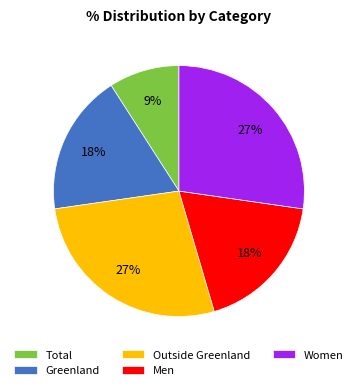

Which category has the smallest portion of the pie?

Total